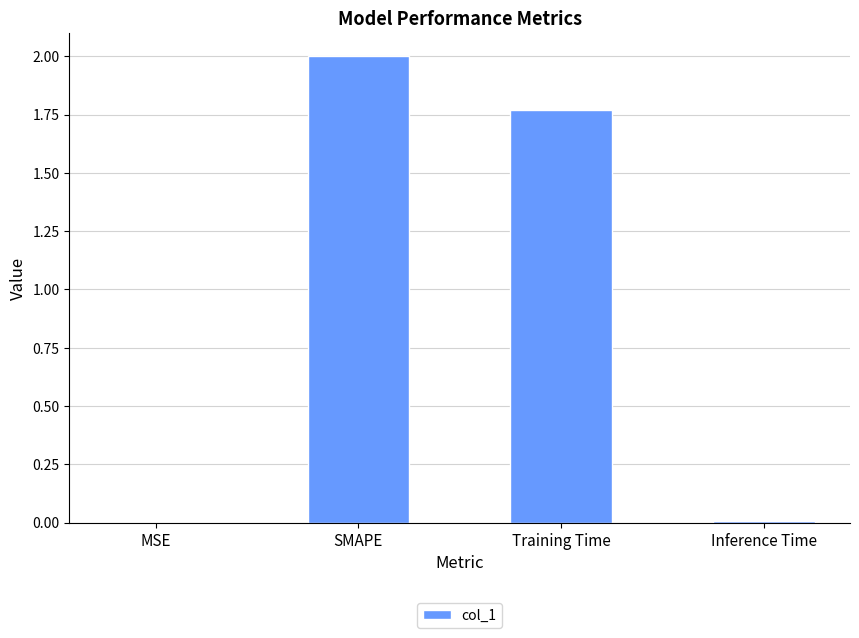

What is the sum of the values at SMAPE and Training Time?

3.8